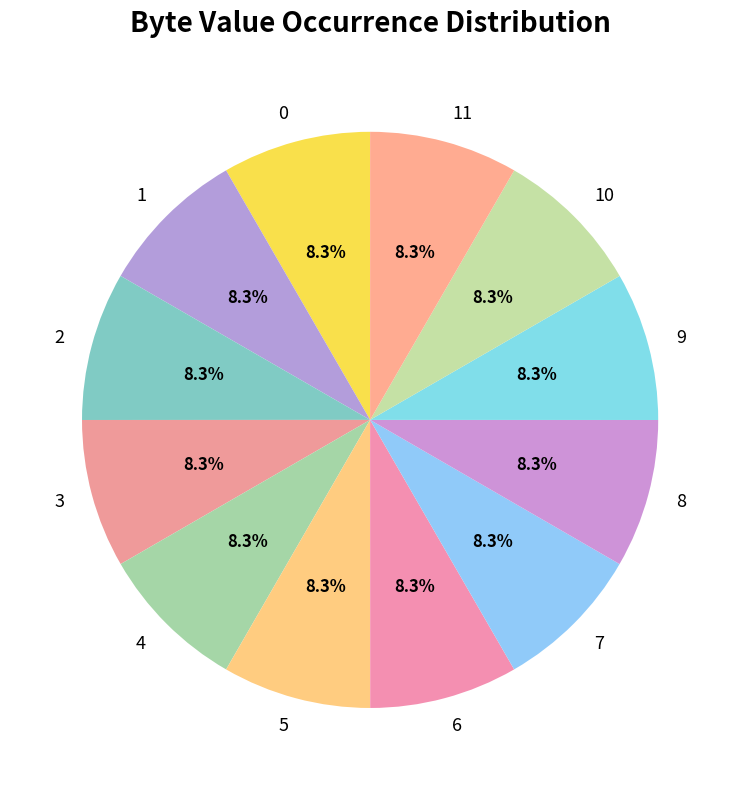

What percentage is NOT represented by 8?

91.7%